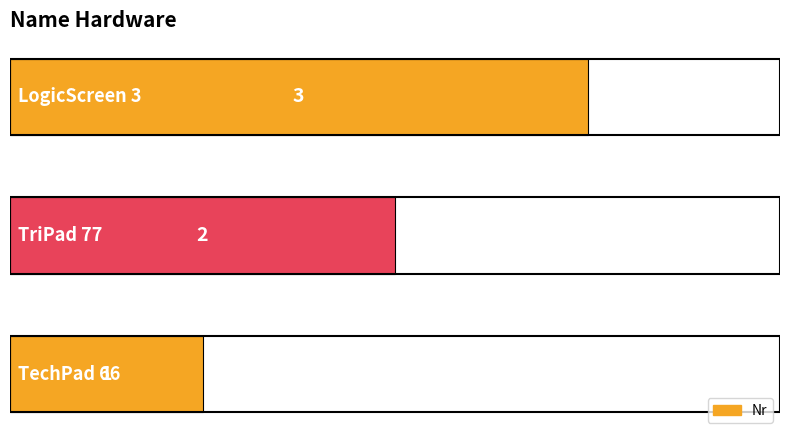

What is the maximum value shown in the chart?

3